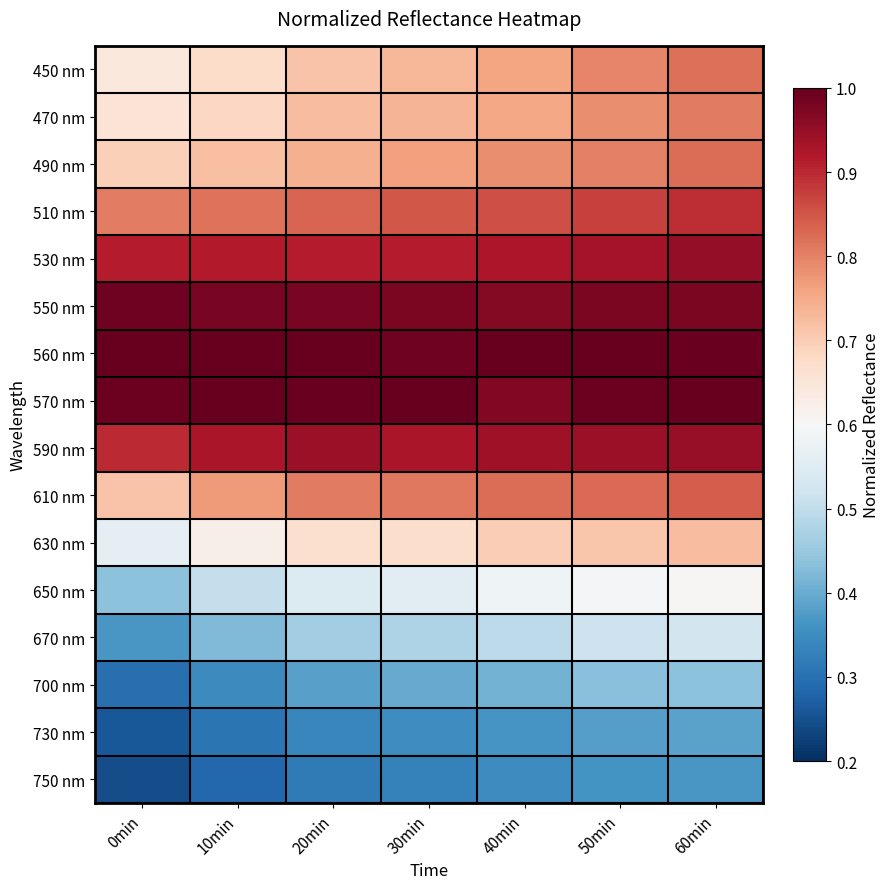

Reading left to right, what are all the values shown in this chart?

450 nm: 0min=0.6	10min=0.7	20min=0.7	30min=0.7	40min=0.8	50min=0.8	60min=0.8
470 nm: 0min=0.7	10min=0.7	20min=0.7	30min=0.7	40min=0.8	50min=0.8	60min=0.8
490 nm: 0min=0.7	10min=0.7	20min=0.7	30min=0.8	40min=0.8	50min=0.8	60min=0.8
510 nm: 0min=0.8	10min=0.8	20min=0.8	30min=0.8	40min=0.9	50min=0.9	60min=0.9
530 nm: 0min=0.9	10min=0.9	20min=0.9	30min=0.9	40min=0.9	50min=0.9	60min=1.0
550 nm: 0min=1.0	10min=1.0	20min=1.0	30min=1.0	40min=1.0	50min=1.0	60min=1.0
560 nm: 0min=1.0	10min=1.0	20min=1.0	30min=1.0	40min=1.0	50min=1.0	60min=1.0
570 nm: 0min=1.0	10min=1.0	20min=1.0	30min=1.0	40min=1.0	50min=1.0	60min=1.0
590 nm: 0min=0.9	10min=0.9	20min=0.9	30min=0.9	40min=0.9	50min=0.9	60min=0.9
610 nm: 0min=0.7	10min=0.8	20min=0.8	30min=0.8	40min=0.8	50min=0.8	60min=0.8
630 nm: 0min=0.6	10min=0.6	20min=0.7	30min=0.7	40min=0.7	50min=0.7	60min=0.7
650 nm: 0min=0.4	10min=0.5	20min=0.5	30min=0.6	40min=0.6	50min=0.6	60min=0.6
670 nm: 0min=0.4	10min=0.4	20min=0.5	30min=0.5	40min=0.5	50min=0.5	60min=0.5
700 nm: 0min=0.3	10min=0.3	20min=0.4	30min=0.4	40min=0.4	50min=0.4	60min=0.4
730 nm: 0min=0.3	10min=0.3	20min=0.3	30min=0.4	40min=0.4	50min=0.4	60min=0.4
750 nm: 0min=0.2	10min=0.3	20min=0.3	30min=0.3	40min=0.3	50min=0.4	60min=0.4